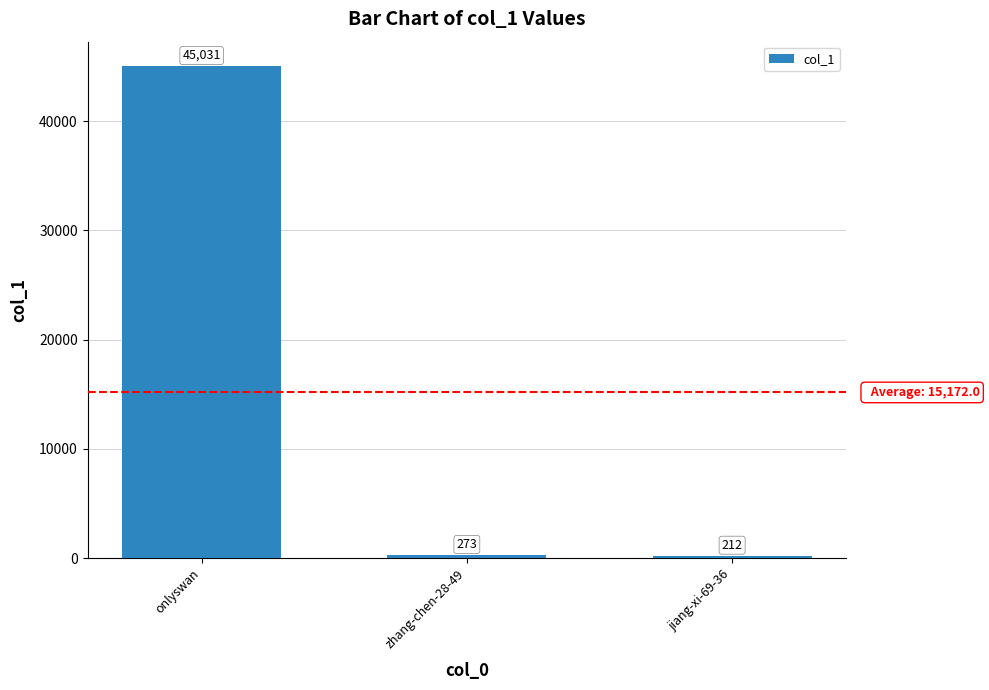

Reading right to left, transcribe all the data shown in this chart.

jiang-xi-69-36=212	zhang-chen-28-49=273	onlyswan=45031